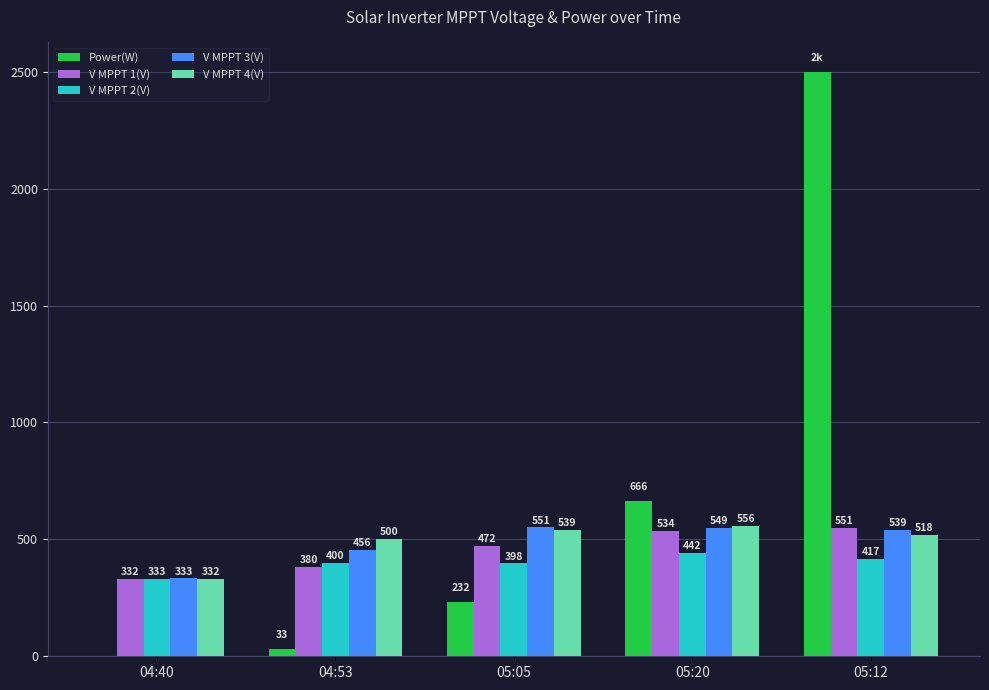

Does the chart contain stacked bars?

No